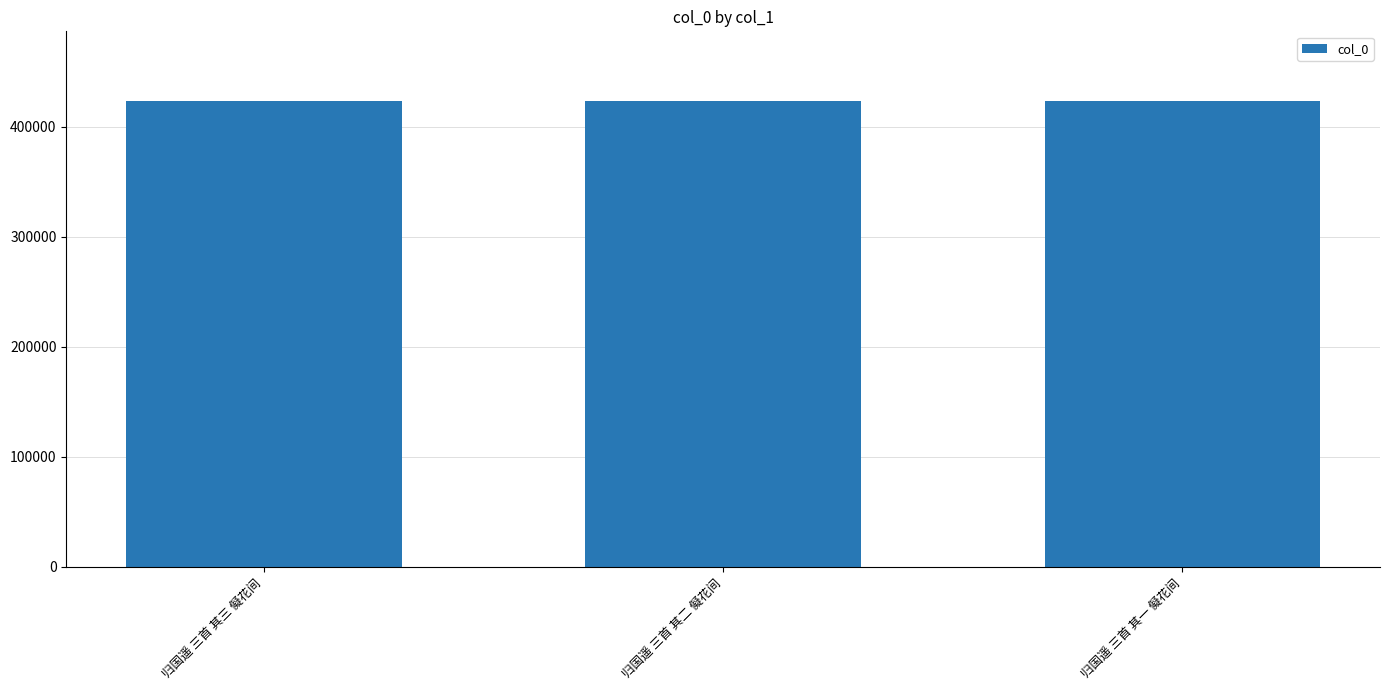

What is the greatest value displayed?

423058